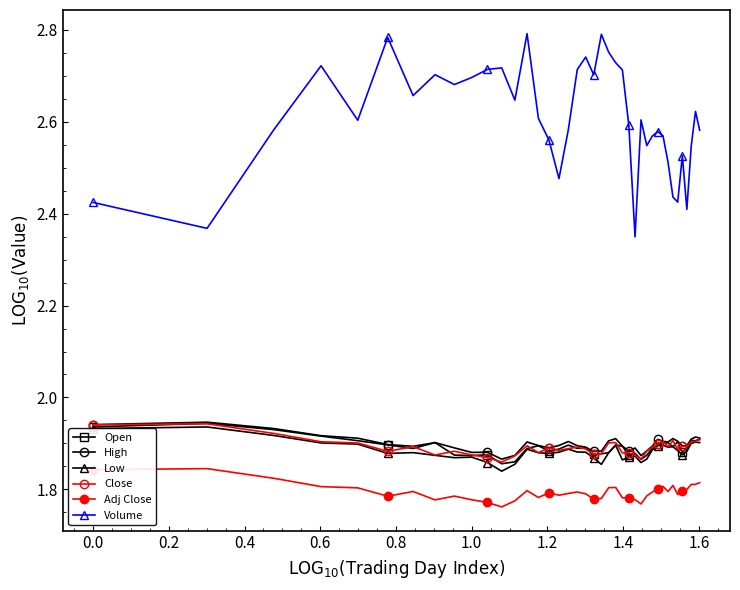

Is this an area chart (filled region under the line)?

No